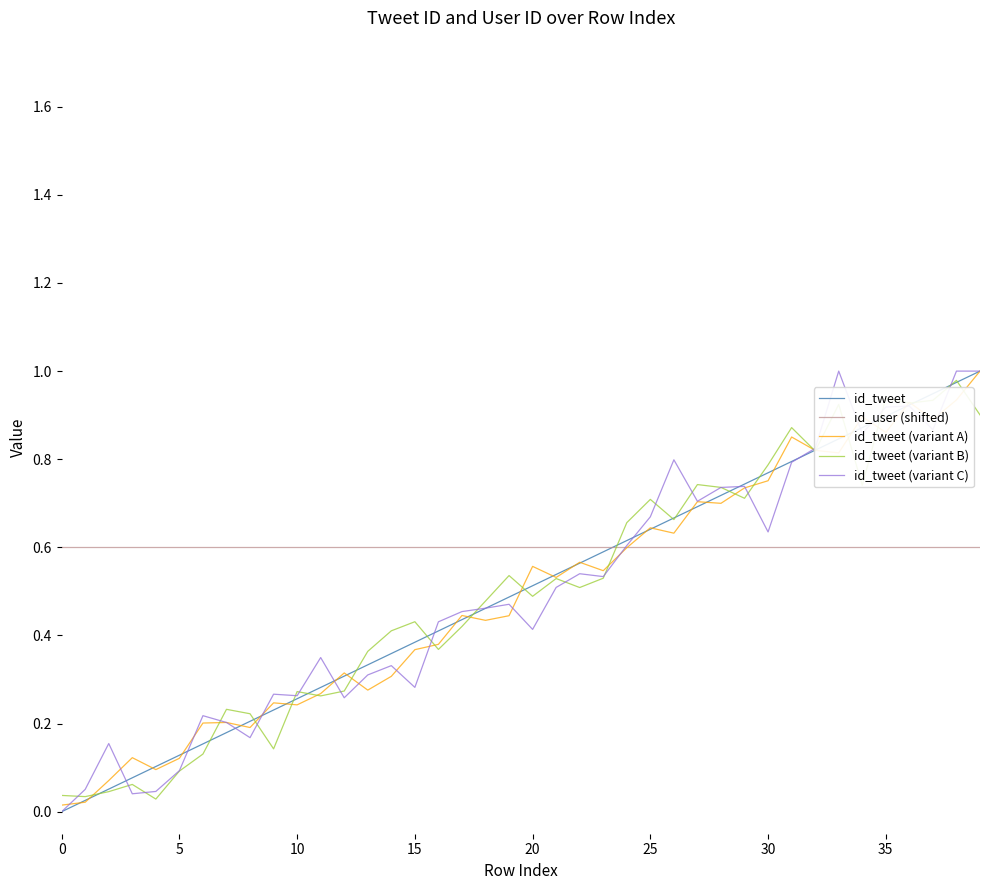

Which category has the highest value across all series?

39